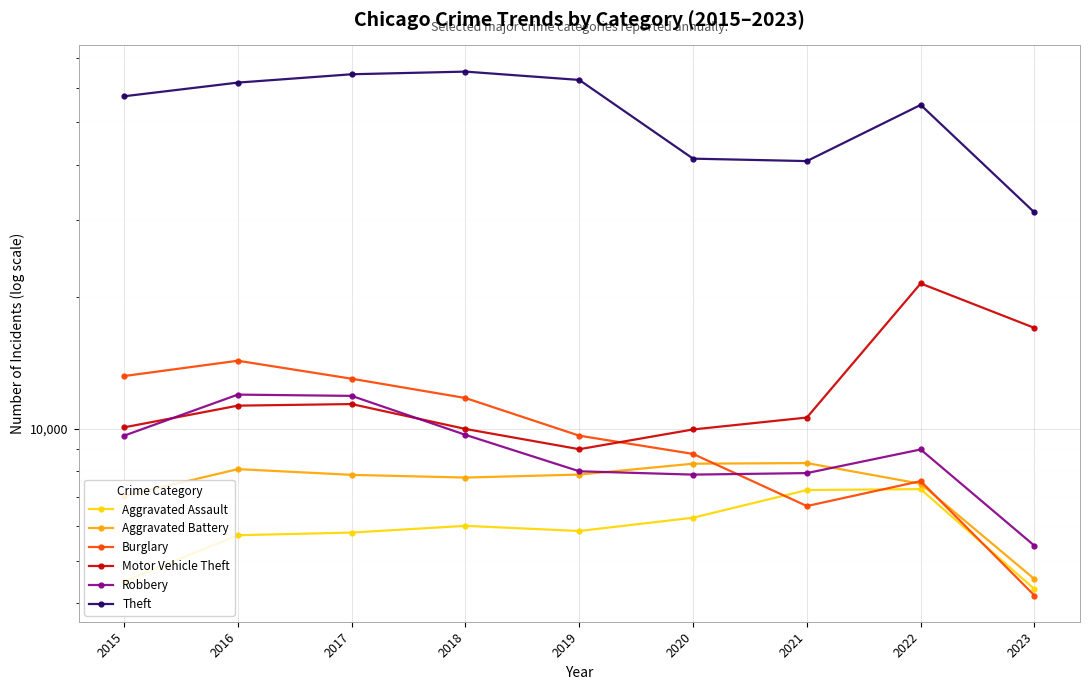

Does the chart display data point markers on the line(s)?

Yes